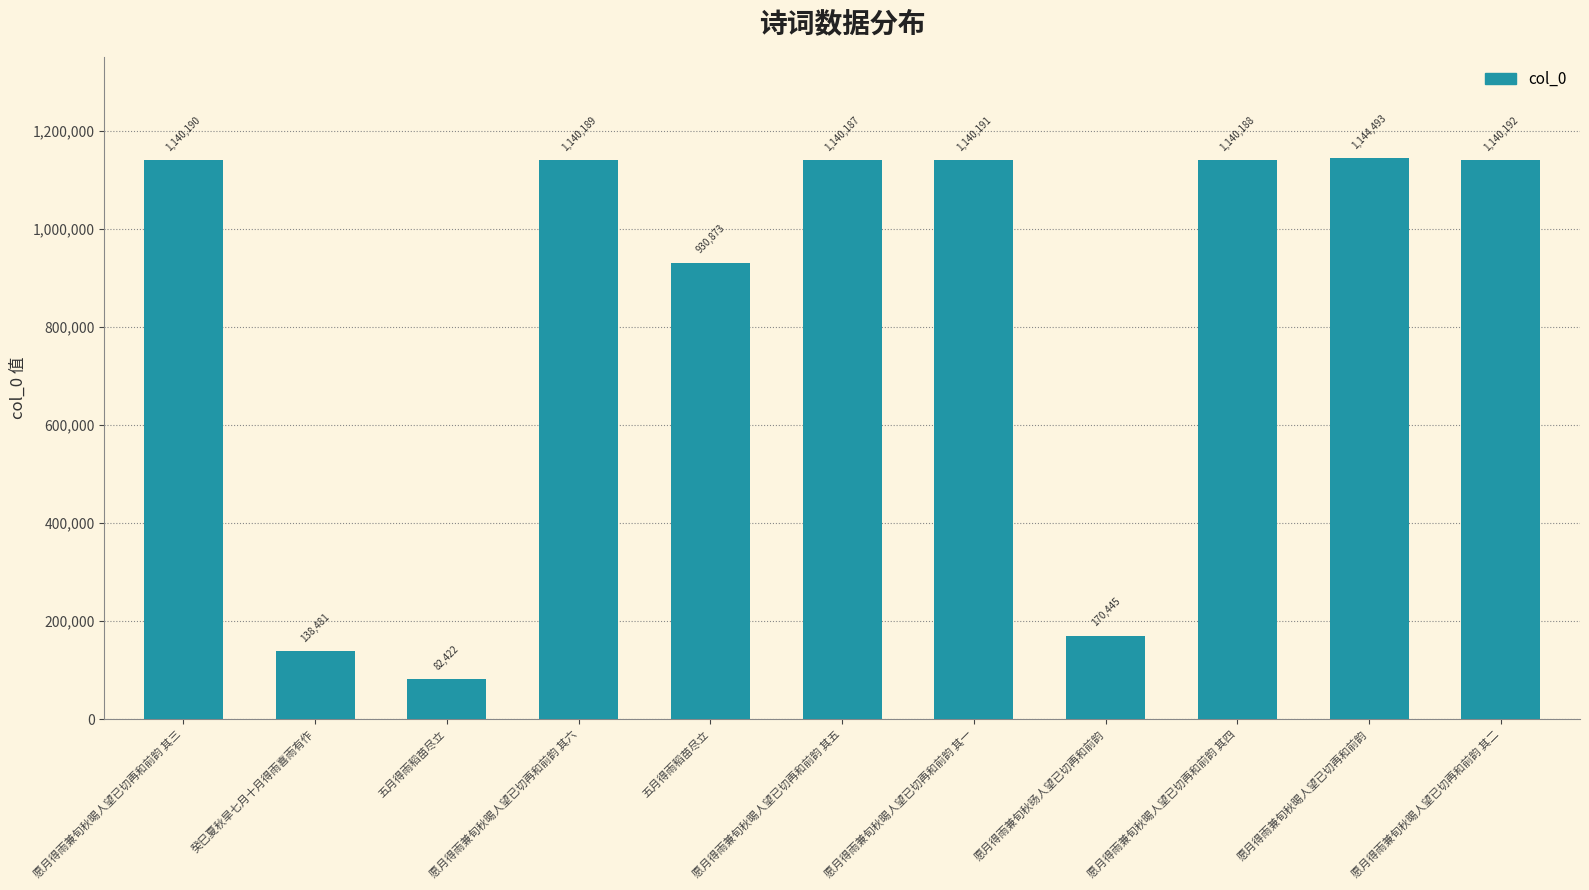

Are the bars grouped side by side (vs. stacked)?

No